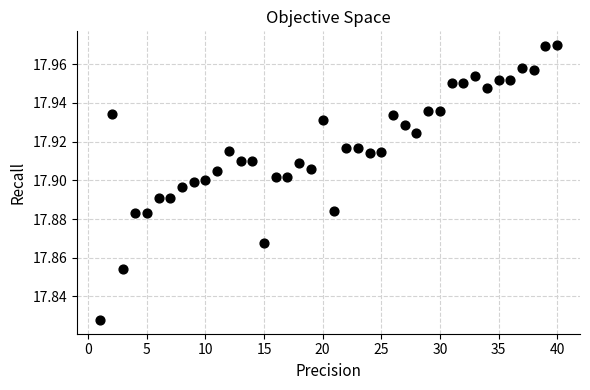

What is the range of X values (max minus min)?

39.0